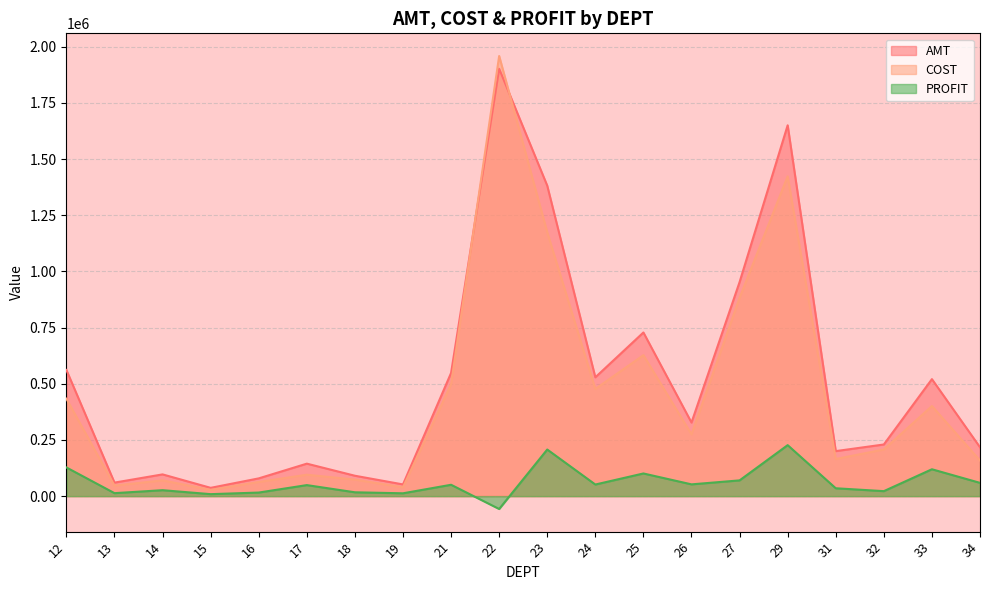

Between 31 and 34, which series saw the biggest shift?

PROFIT